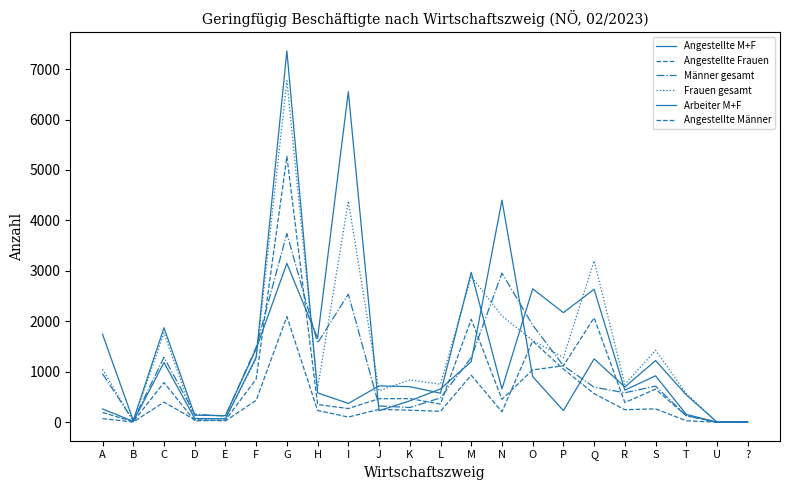

What is the maximum value for Arbeiter M+F?

6552